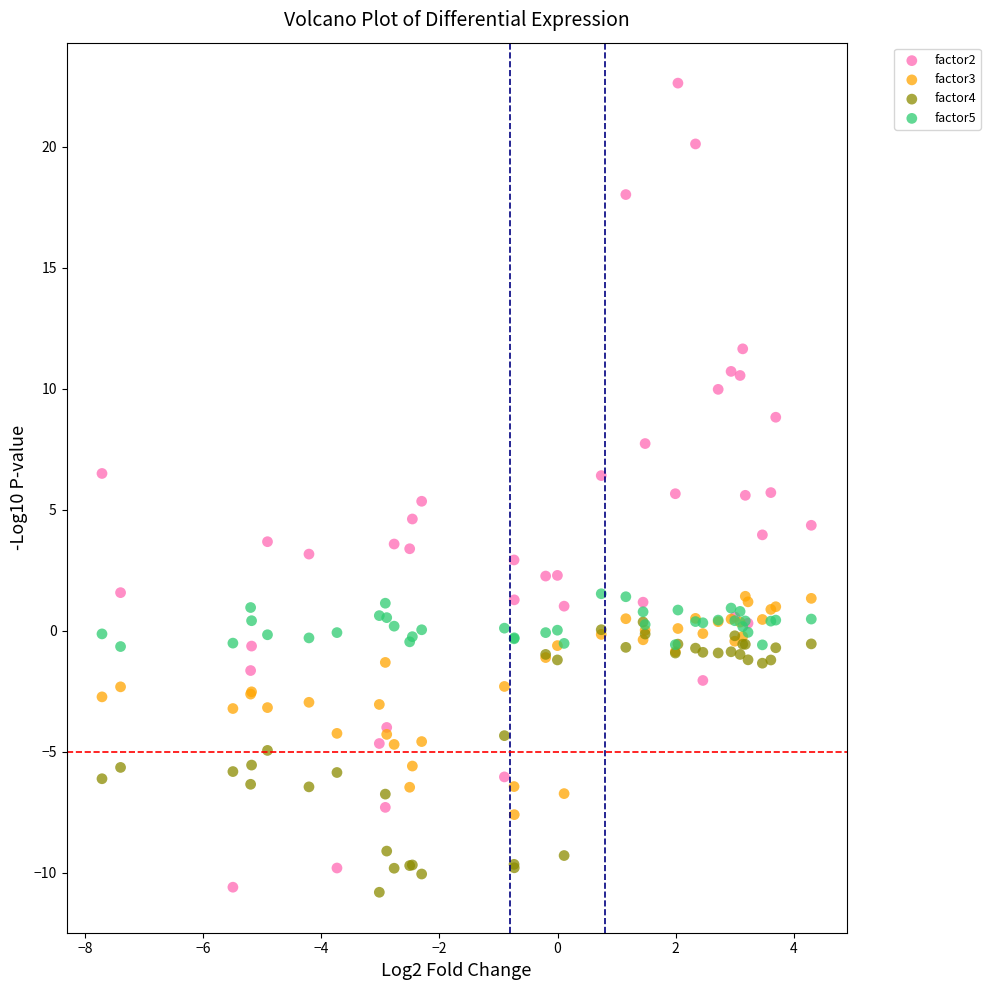

What are all the series names shown in the legend?

factor2, factor3, factor4, factor5